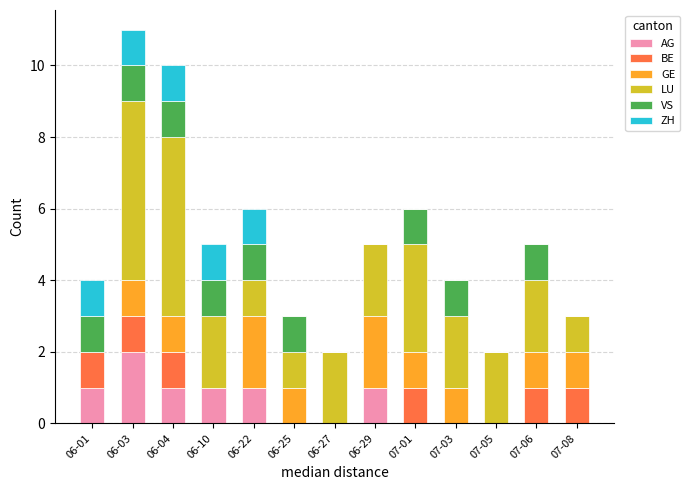

How many series are shown in this chart?

6